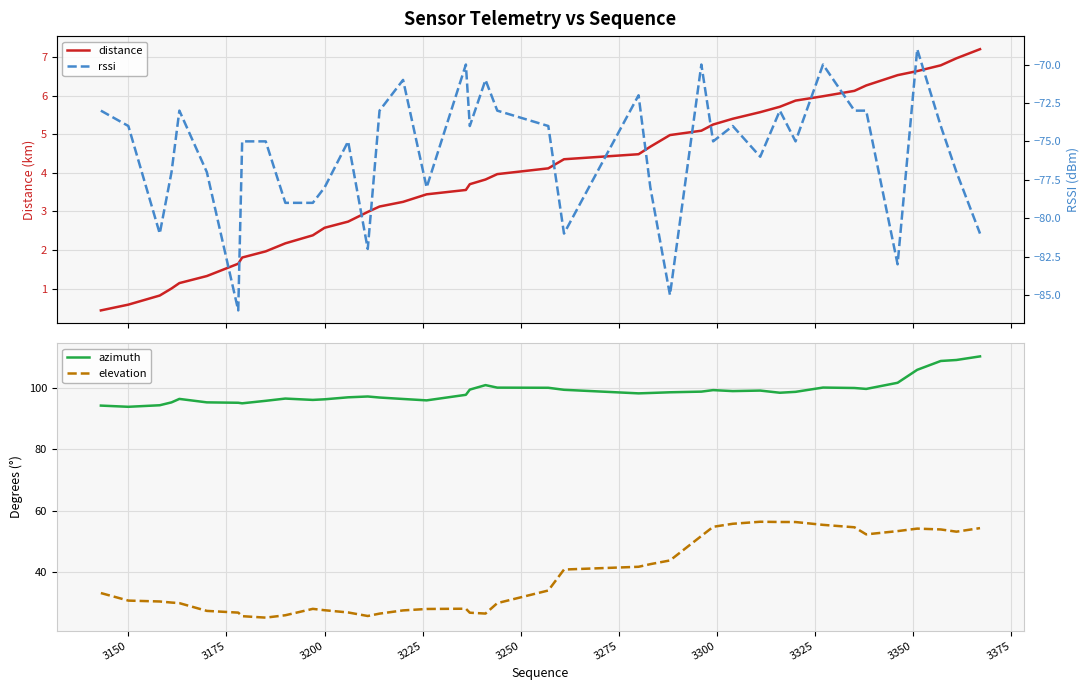

What is the difference between the maximum and second lowest values in the elevation series?

30.6